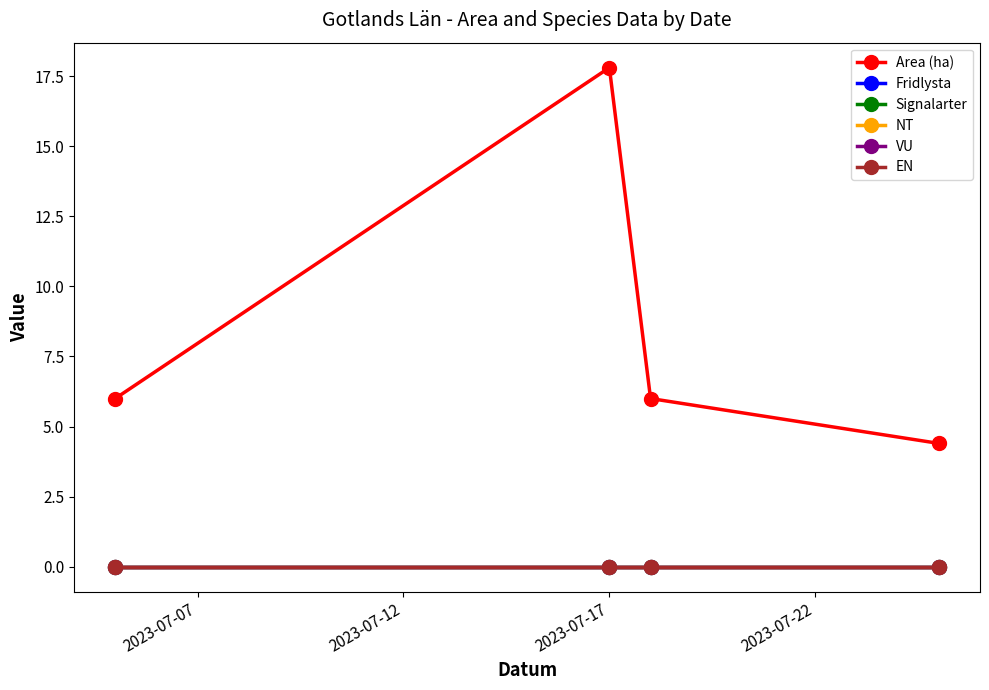

Is this an area chart (filled region under the line)?

No